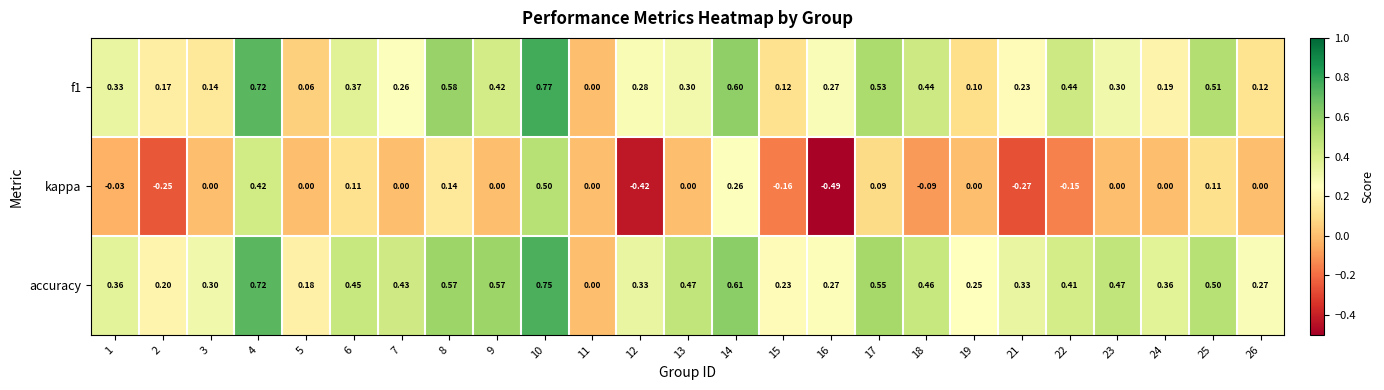

Is the value of f1 at 21 greater than the value of accuracy at 19?

No